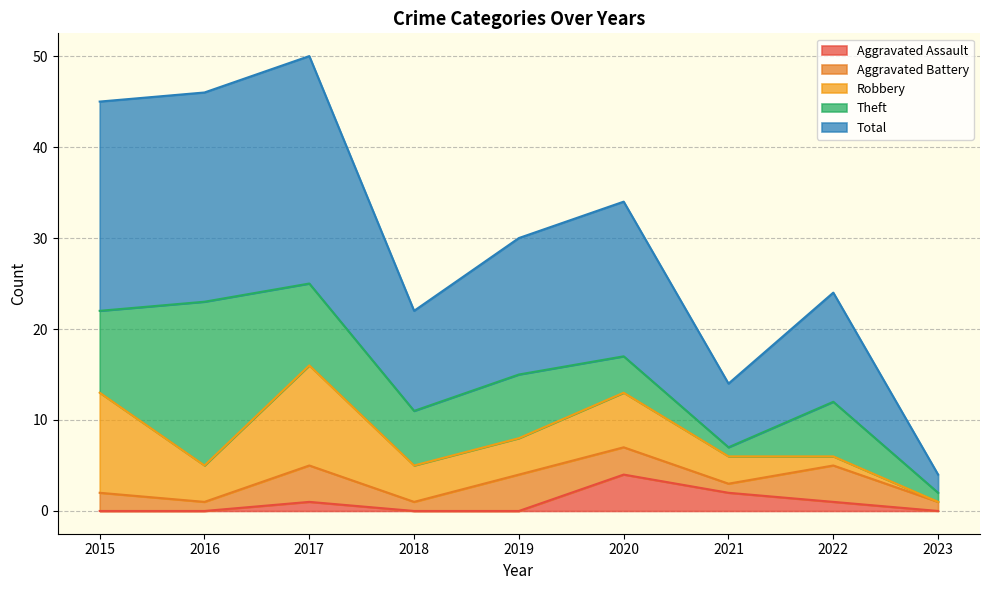

What is the difference between the maximum and minimum values in the Aggravated Battery series?

3